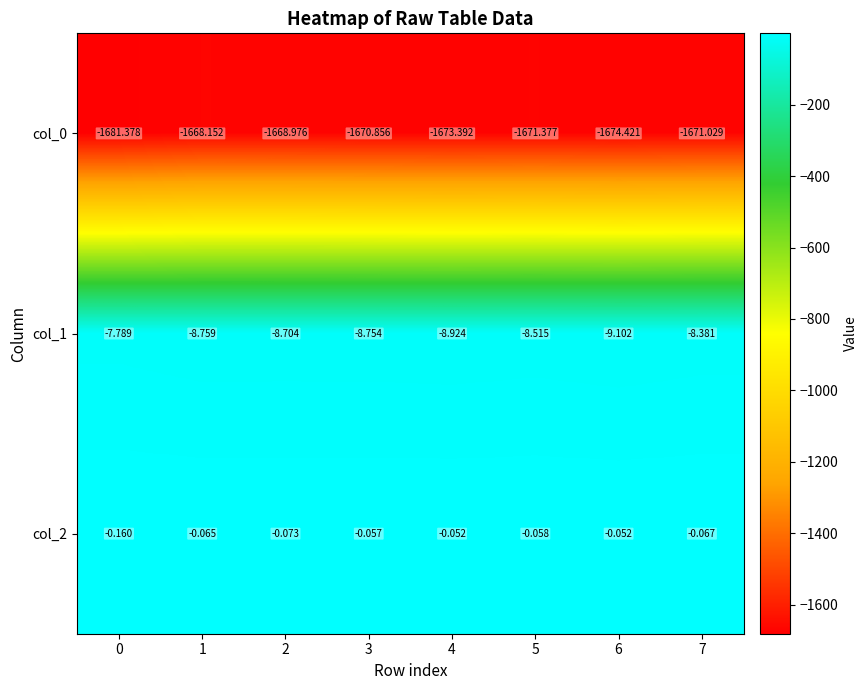

Is the value of col_1 at 4 greater than the value of col_2 at 5?

No